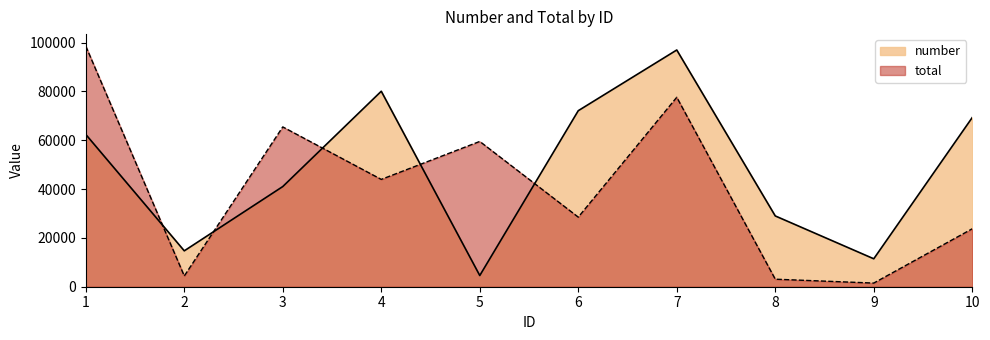

Which series changed the most between 3 and 6?

total